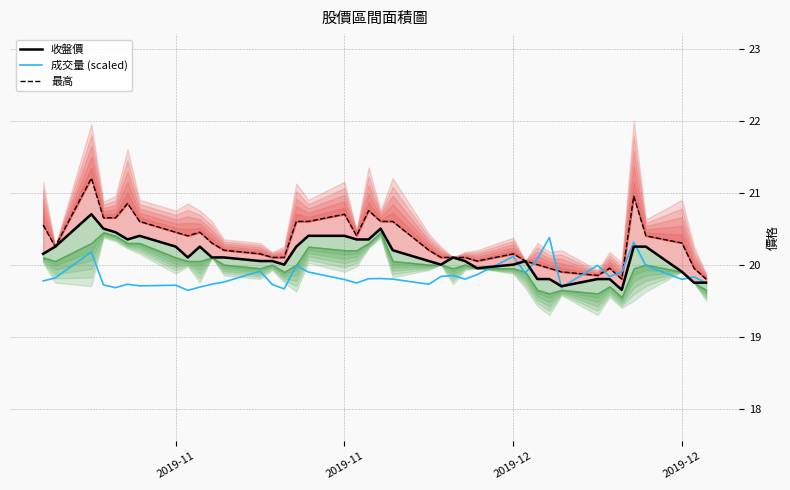

What is the value of the 最高 point at the 26th from the left?

20.1